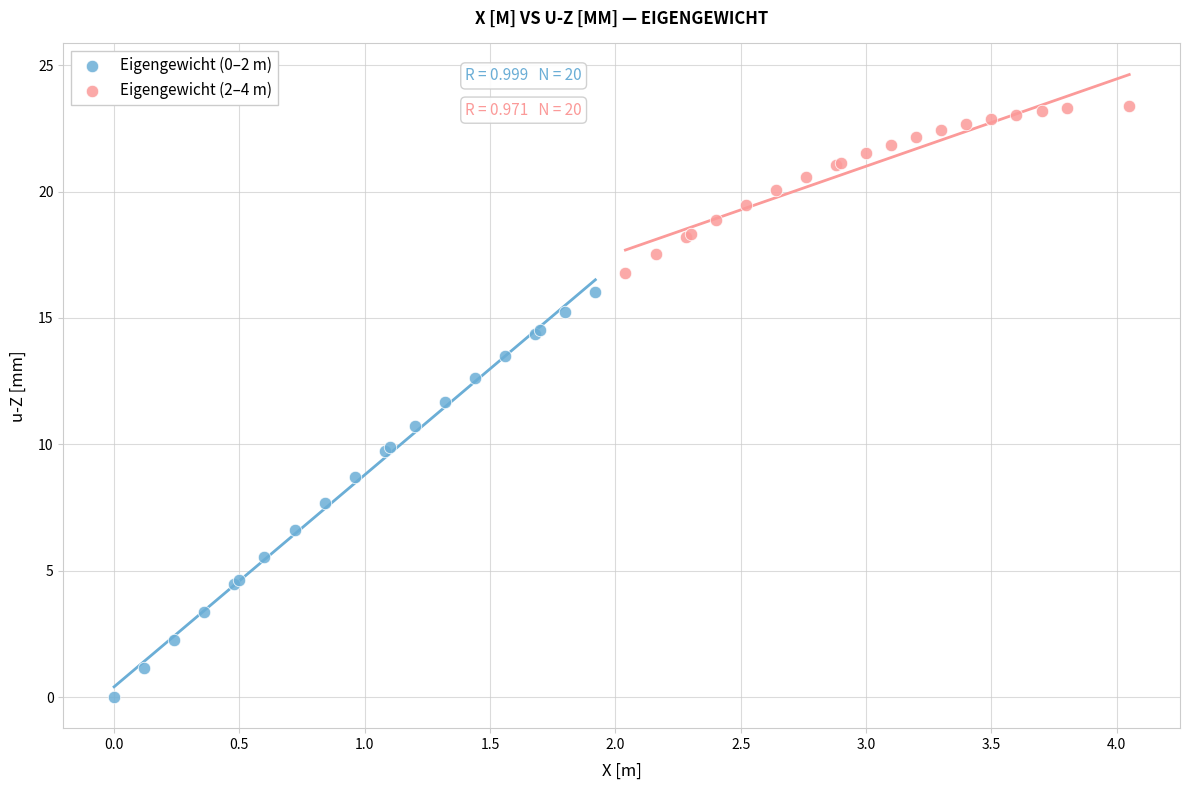

Which series reaches the maximum Y coordinate?

Eigengewicht (2–4 m)